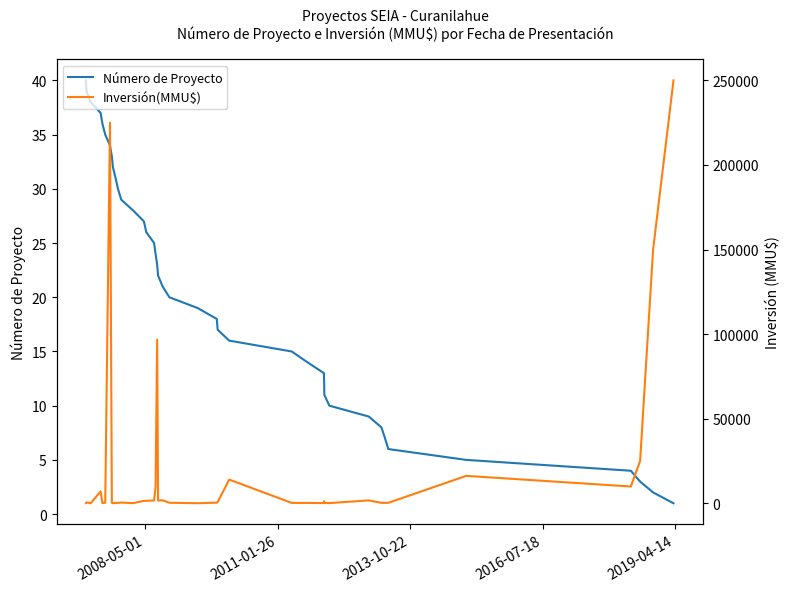

Reading left to right, what are all the values shown in this chart?

Número de Proyecto: 40	39	38	37	36	35	34	33	32	31	30	29	28	27	26	25	24	23	22	21	20	19	18	17	16	15	14	13	12	11	10	9	8	7	6	5	4	3	2	1
Inversión(MMU$): 80	500	1	7000	80	300	225000	300	10	250	234	429	80	1450	1450	1650	9654	96797	1650	1750	300	22	377	750	14000	200	200	100	1200	200	100	1700	250	250	250	16200	9903	25000	150000	250000